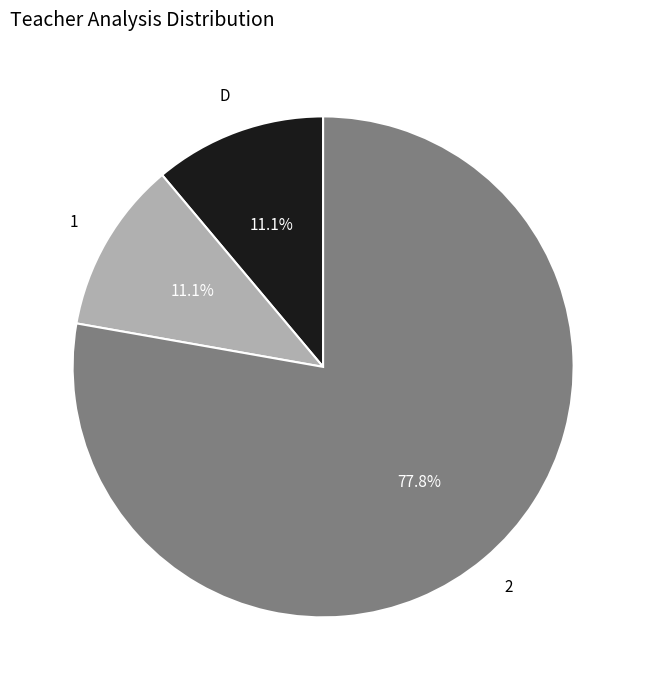

Does 2 represent more than half of the total?

Yes